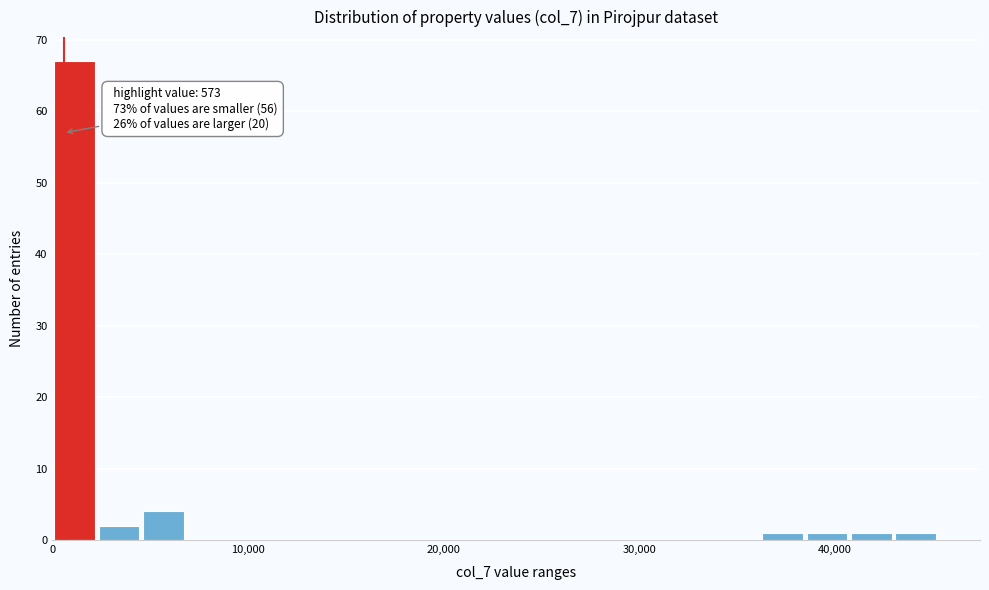

Read against the x-axis, roughly where is the centre of the tallest bar?

1000